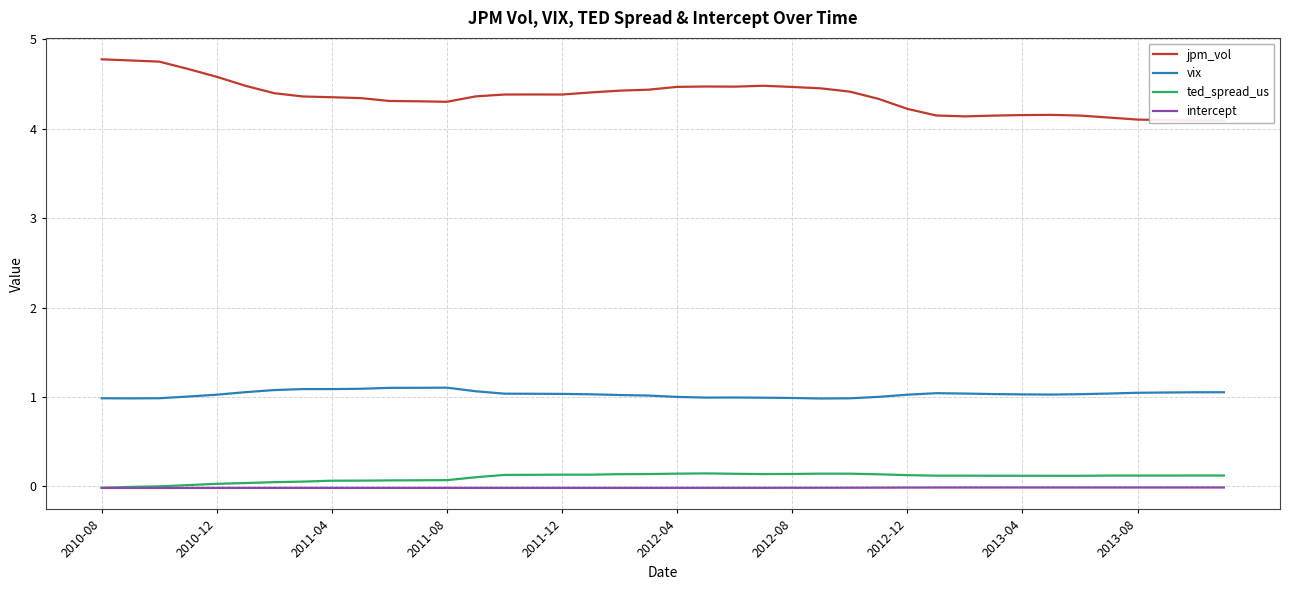

Count the number of categories in the chart.

40